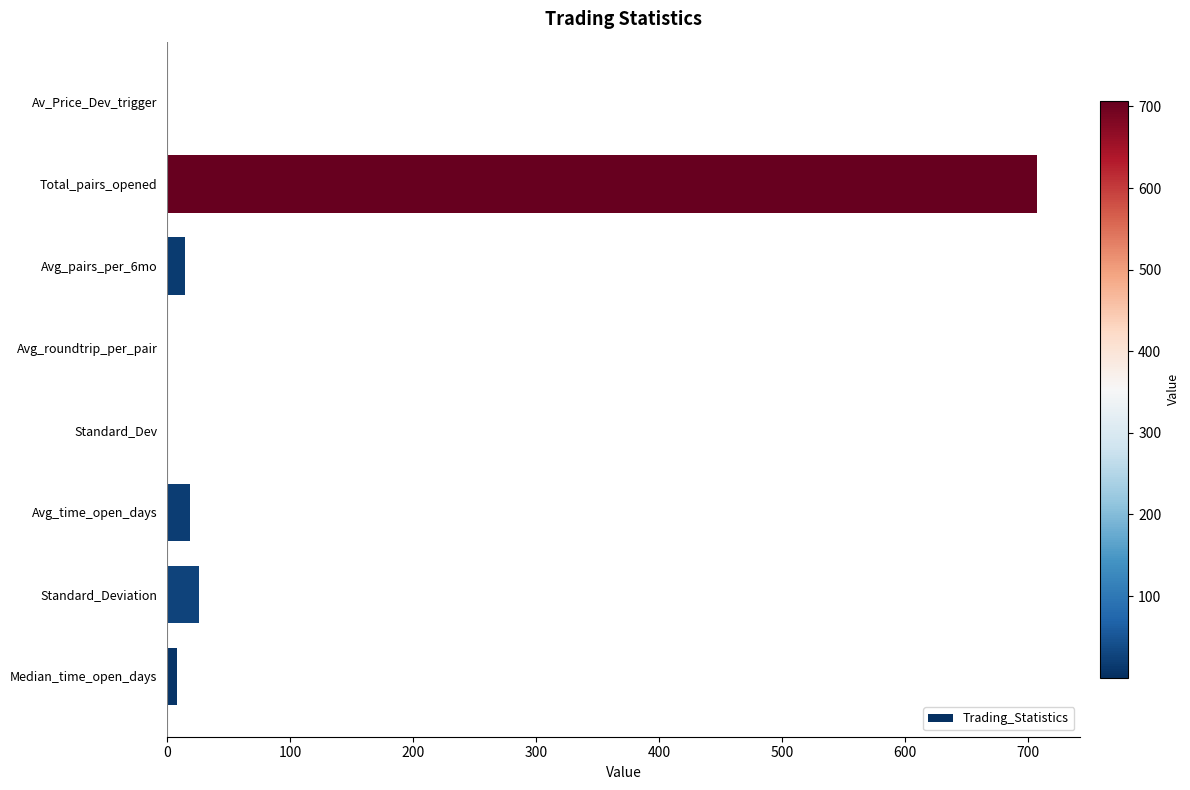

Which has a higher value, Av_Price_Dev_trigger or Standard_Deviation?

Standard_Deviation